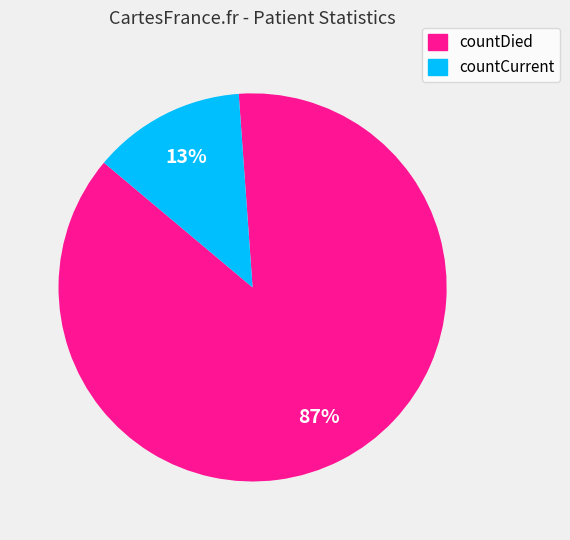

To the nearest percent, what is the average slice percentage?

50%